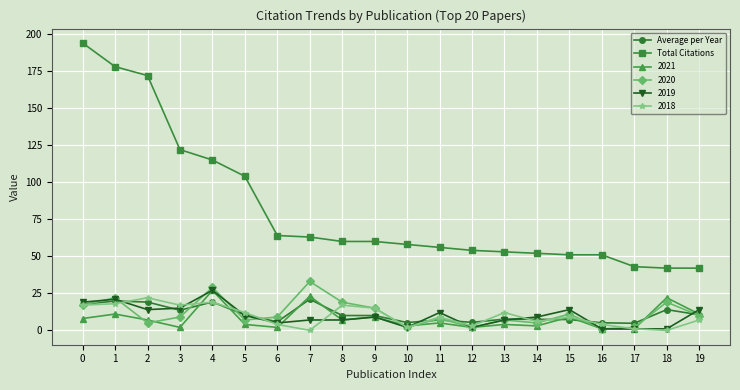

What is the difference between the second highest and minimum values in the Total Citations series?

136.0